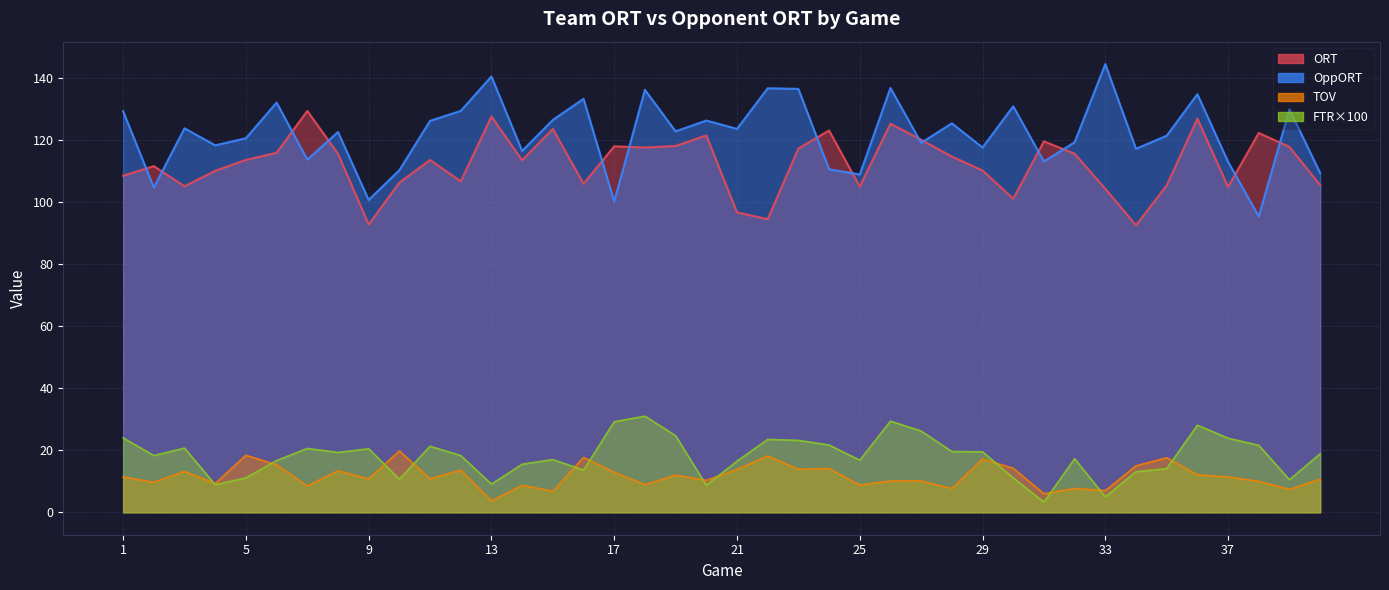

What is the value of the ORT point at the 33rd from the left?

104.3